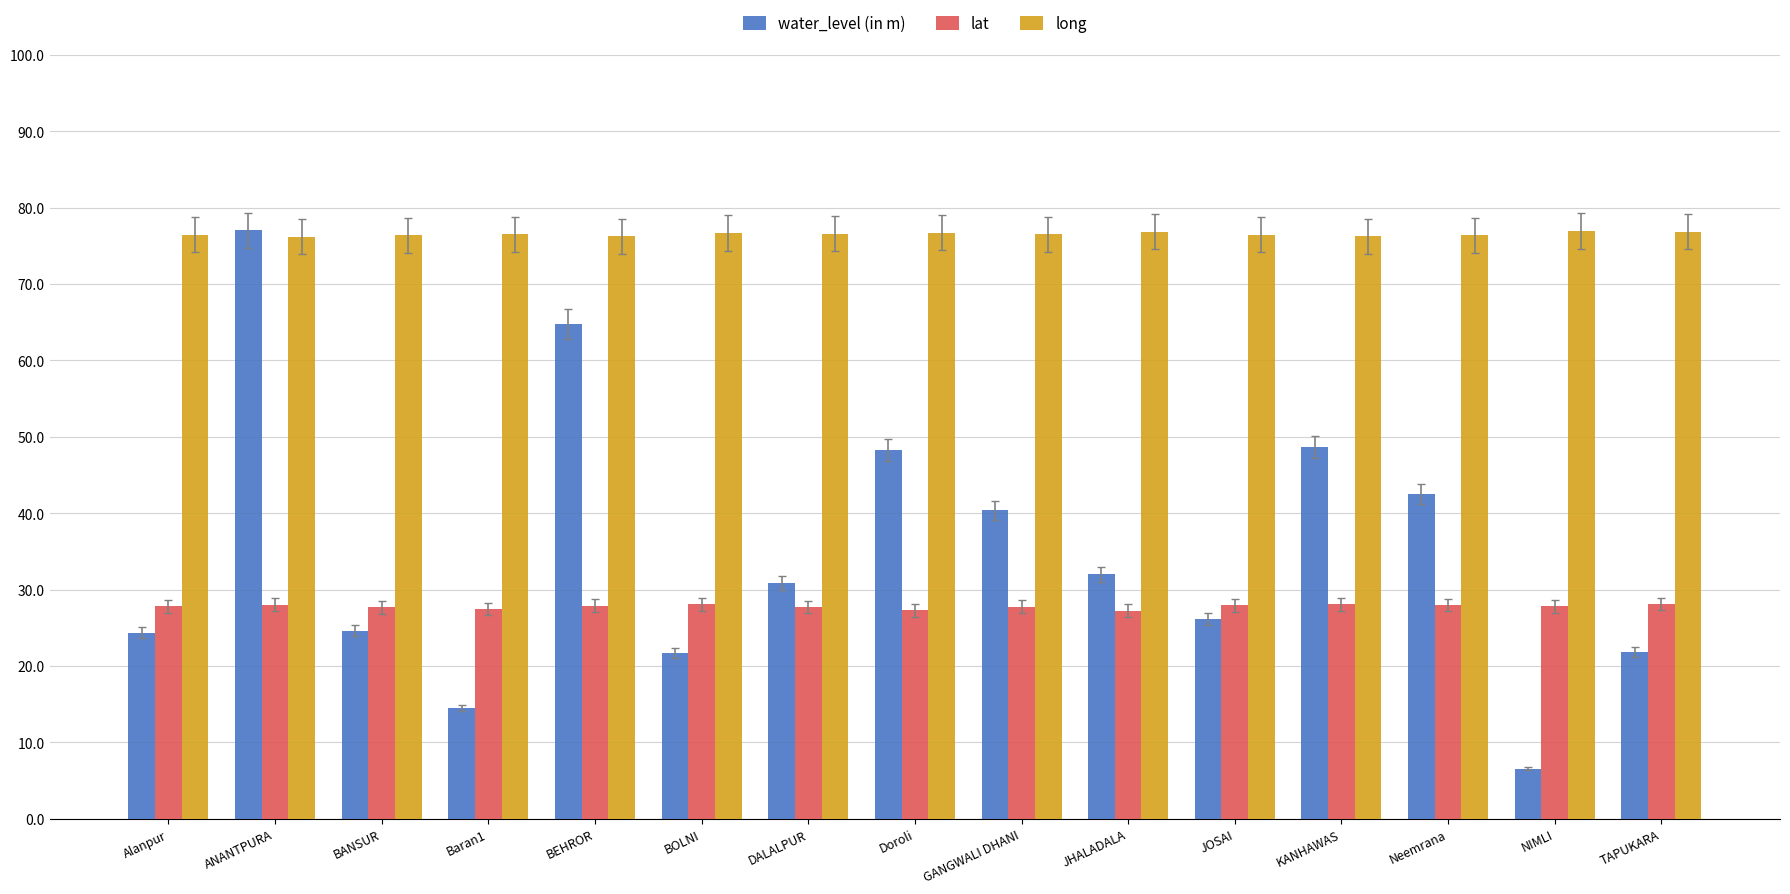

Which series has the largest total across all categories?

long